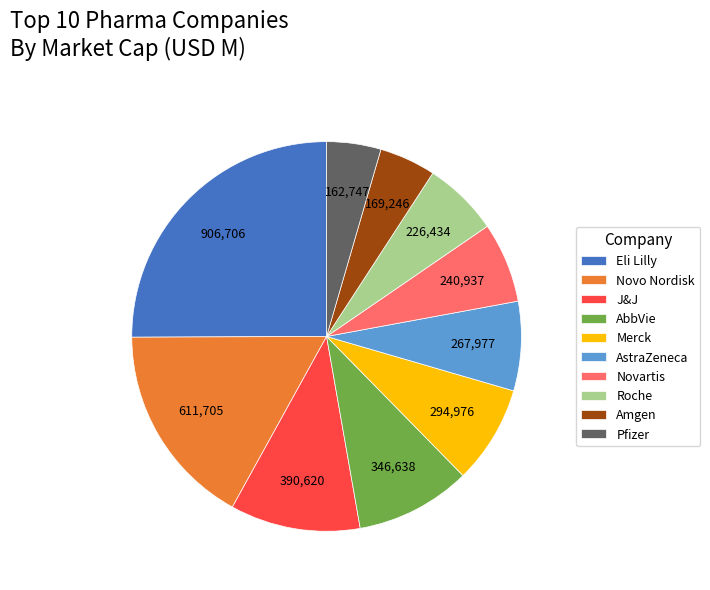

Is there a majority slice in this chart?

No